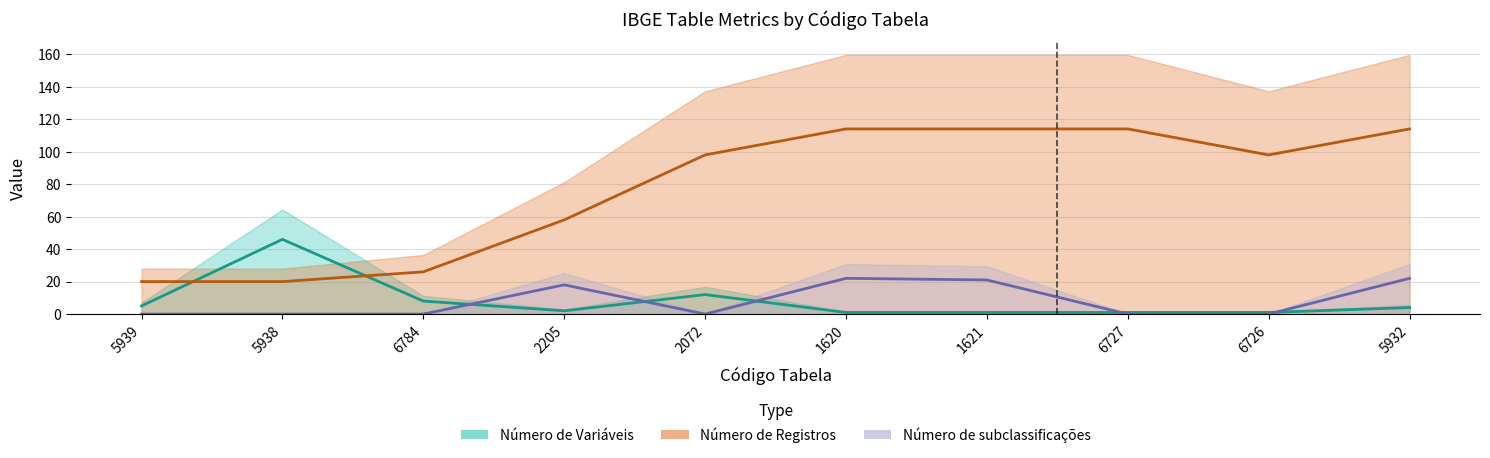

What is the greatest value displayed?

114